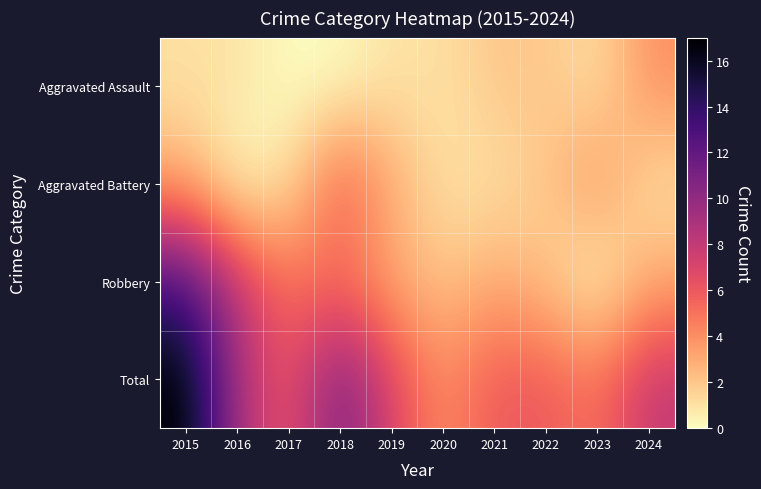

Which category has the highest value across all series?

2015